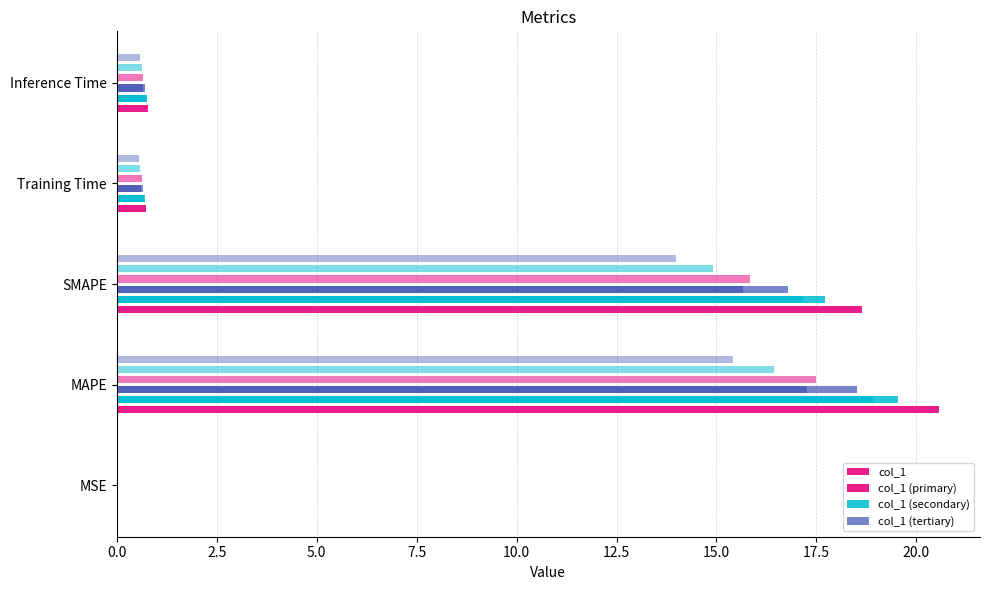

What is the sum of all col_1 (primary) values?

40.7